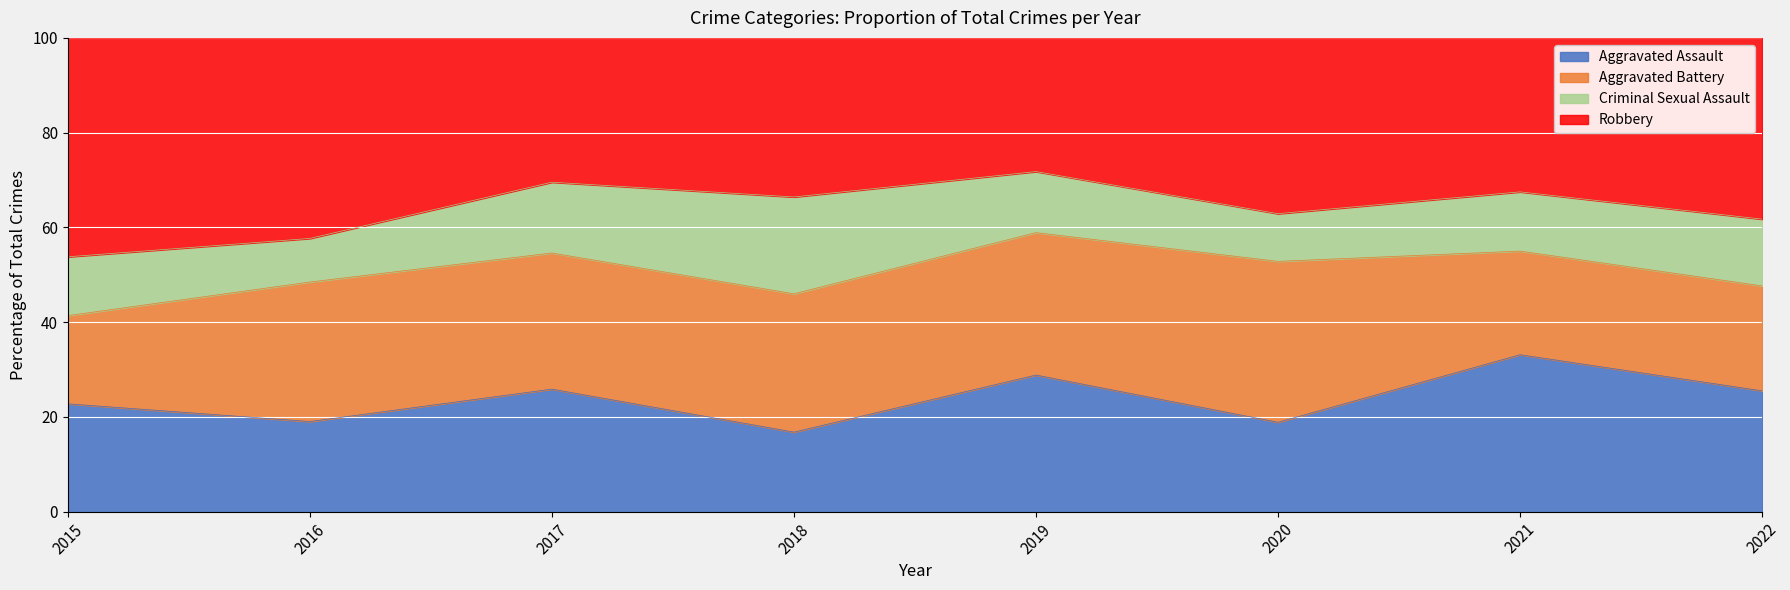

Between 2018 and 2021, which is larger?

2021